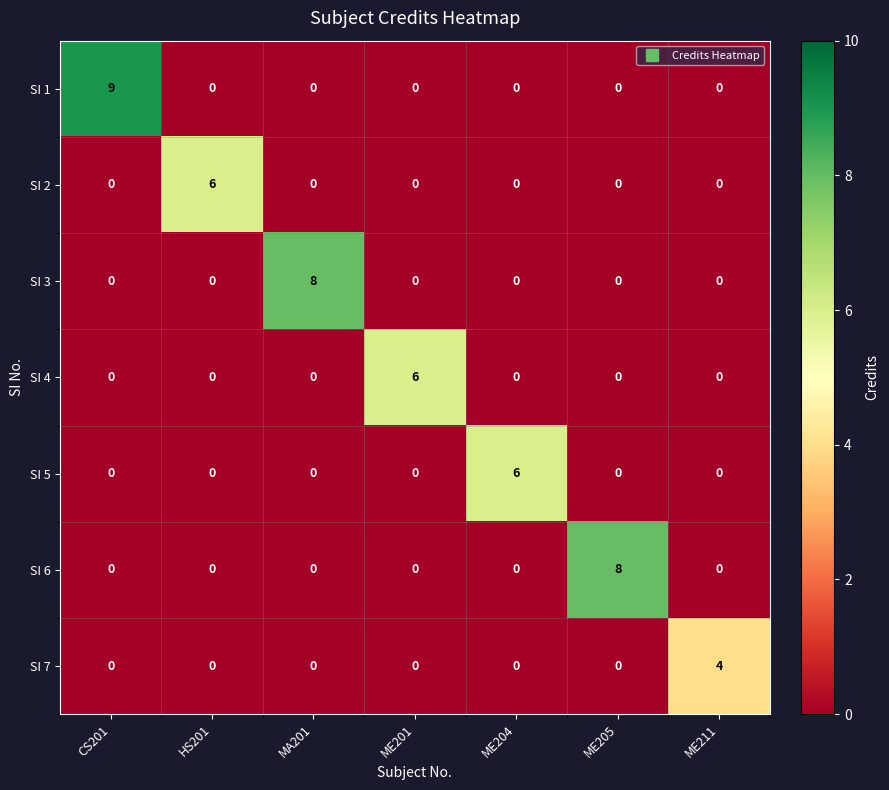

True or false: SI 5 has a value of -2 at ME211.

False